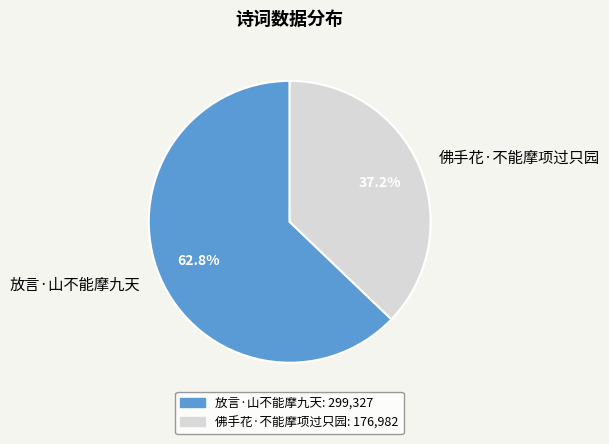

To the nearest percent, what percentage of the pie is 佛手花·不能摩项过只园?

37%